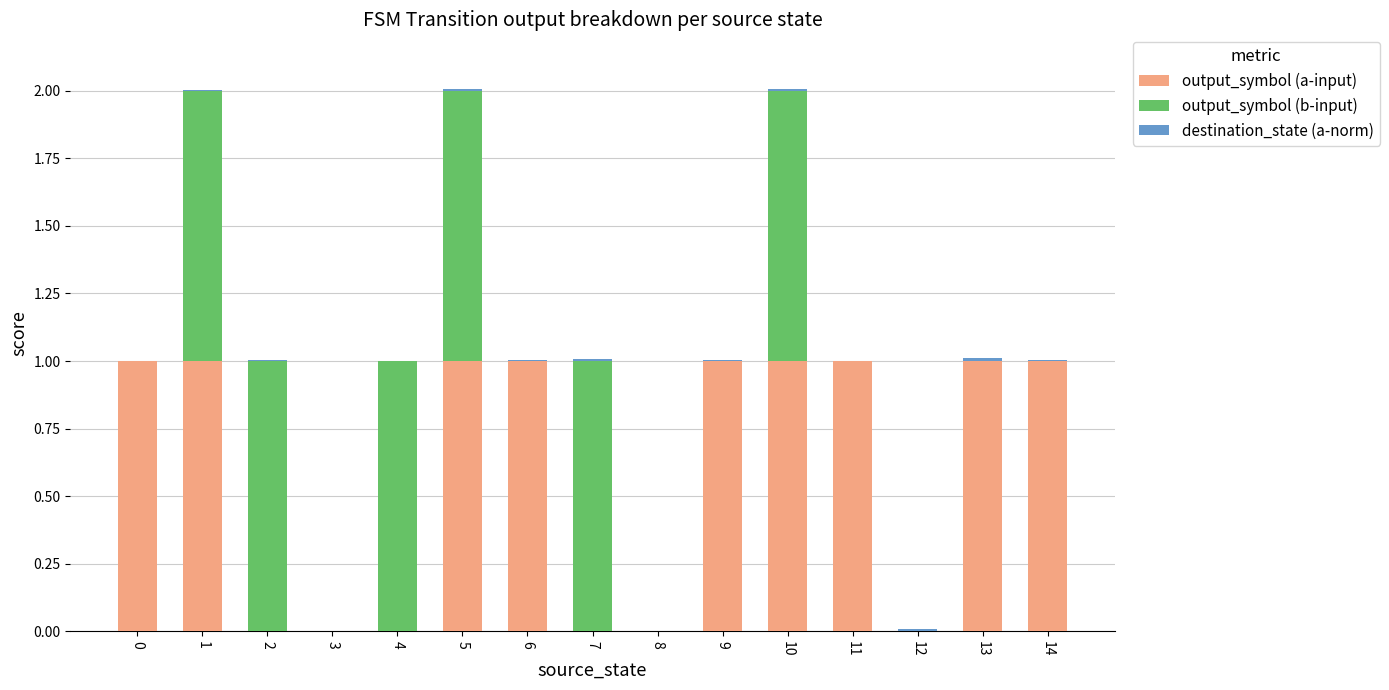

The output_symbol (a-input) series shows 0.2 at 13. True or false?

False